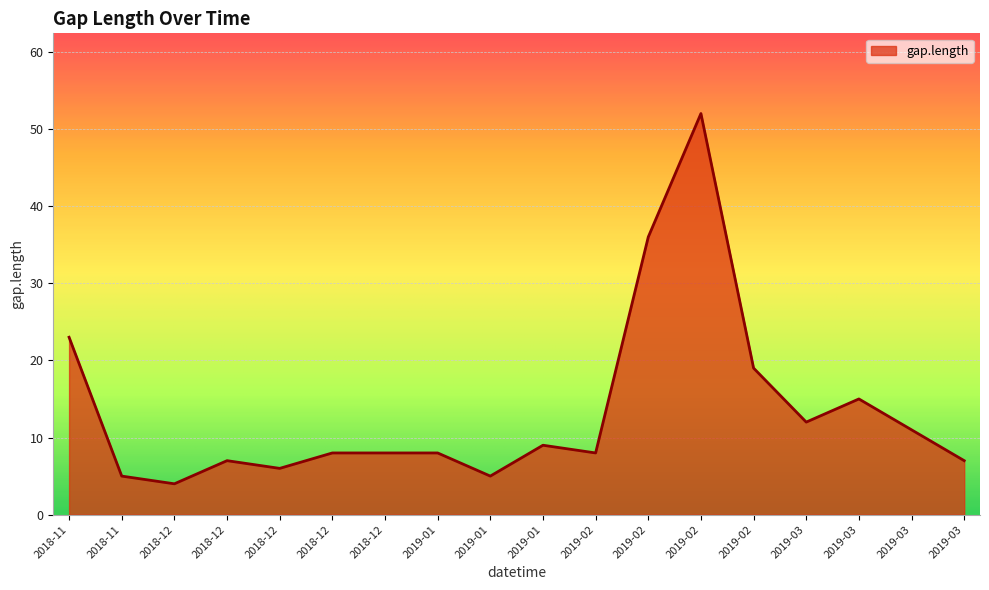

Rank the categories by value from highest to lowest.

2019-02, 2019-02, 2018-11, 2019-02, 2019-03, 2019-03, 2019-03, 2019-01, 2018-12, 2018-12, 2019-01, 2019-02, 2018-12, 2019-03, 2018-12, 2018-11, 2019-01, 2018-12